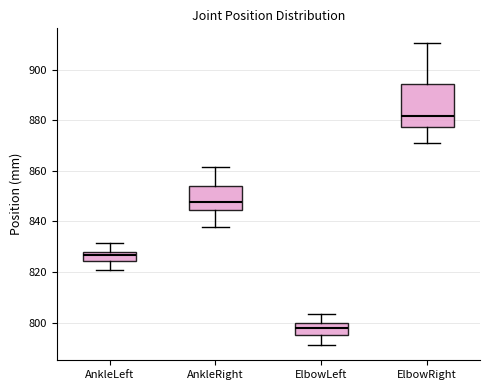

Which box is the tallest, from its lower edge to its upper edge?

ElbowRight